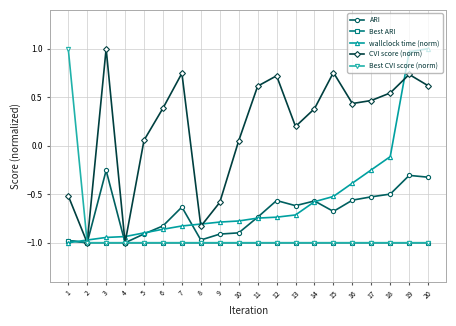

How many intersections are there between wallclock time (norm) and Best CVI score (norm)?

1